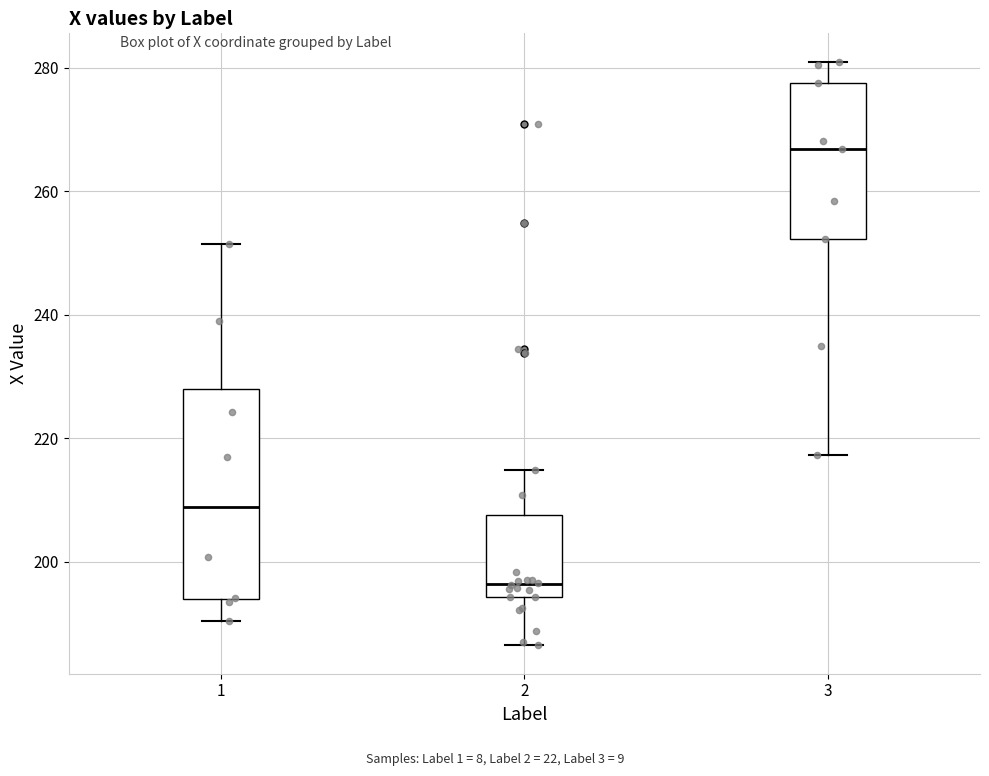

Reading left to right, transcribe this box plot: for each box, give where its median line is, the range the box spans, and where its two whiskers end, as read against the y-axis. The values are not printed on the chart, so give them approximately, as read against the axis.

1: median 208, box 194 to 228, whiskers 190 to 252
2: median 196, box 194 to 208, whiskers 186 to 214
3: median 266, box 252 to 278, whiskers 218 to 280